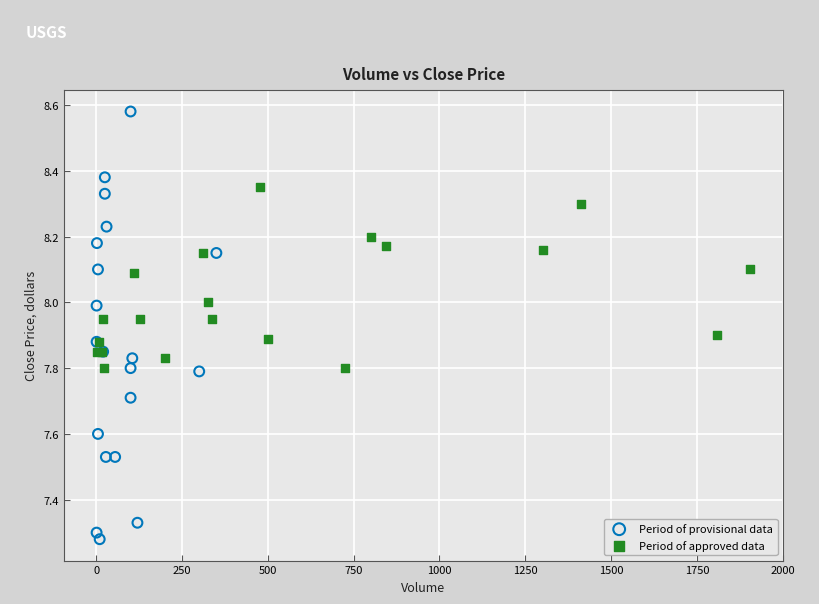

Which series contains the lowest Y value?

Period of provisional data